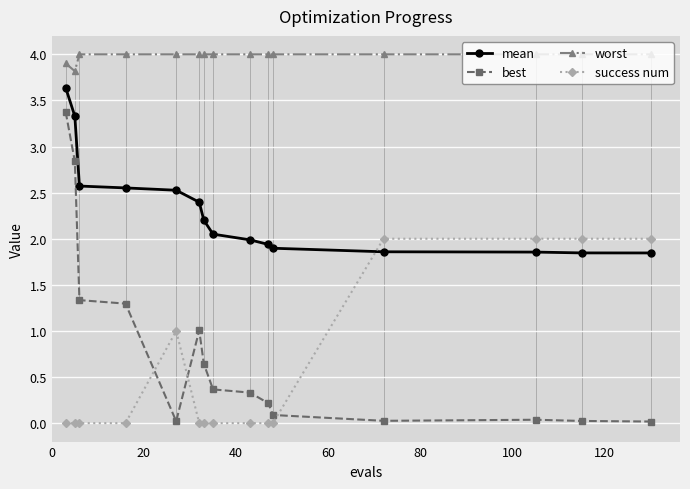

True or false: success num and mean cross at least once.

True